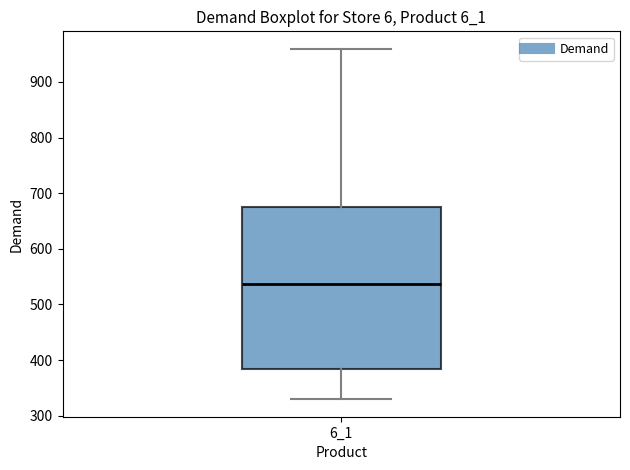

Read this box plot against the y-axis: the position of the median line, the range covered by the box, and the ends of both whiskers. The values are not printed on the chart, so give them approximately, as read against the axis.

median 540, box 380 to 670, whiskers 330 to 960